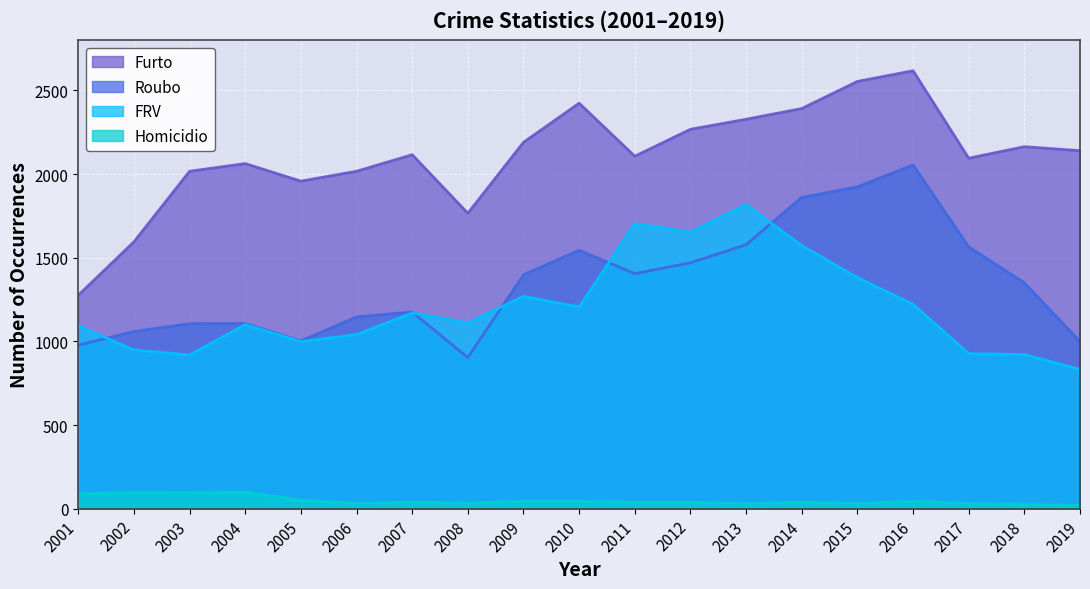

True or false: Homicidio has a value of 38 at 2012.

True